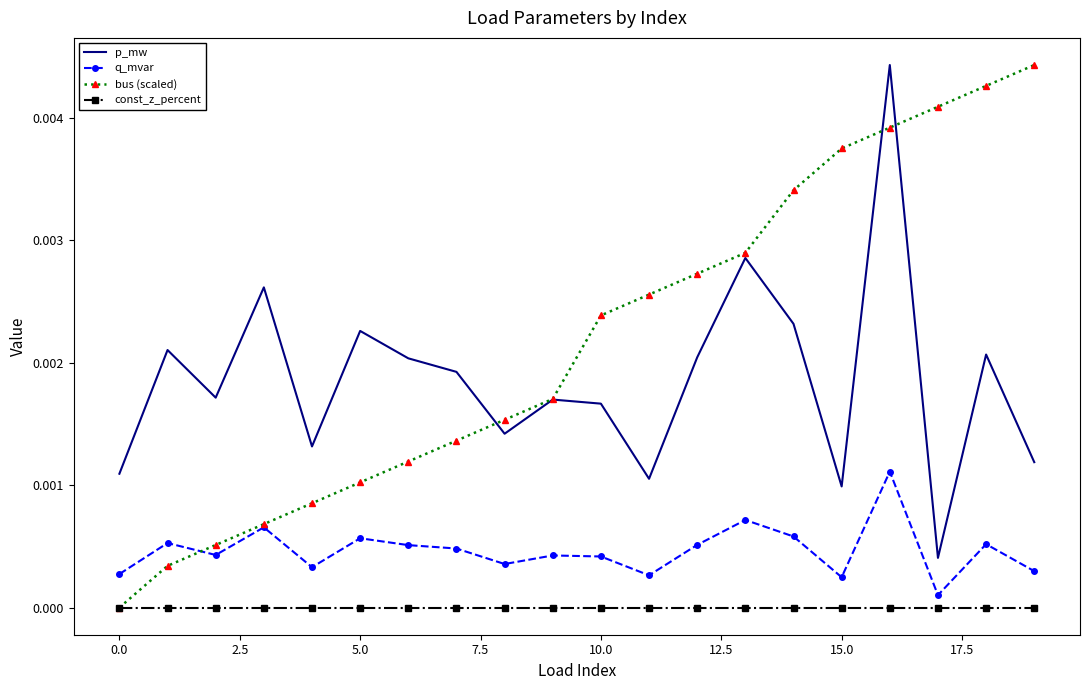

At how many categories does at least one series exceed 0?

20